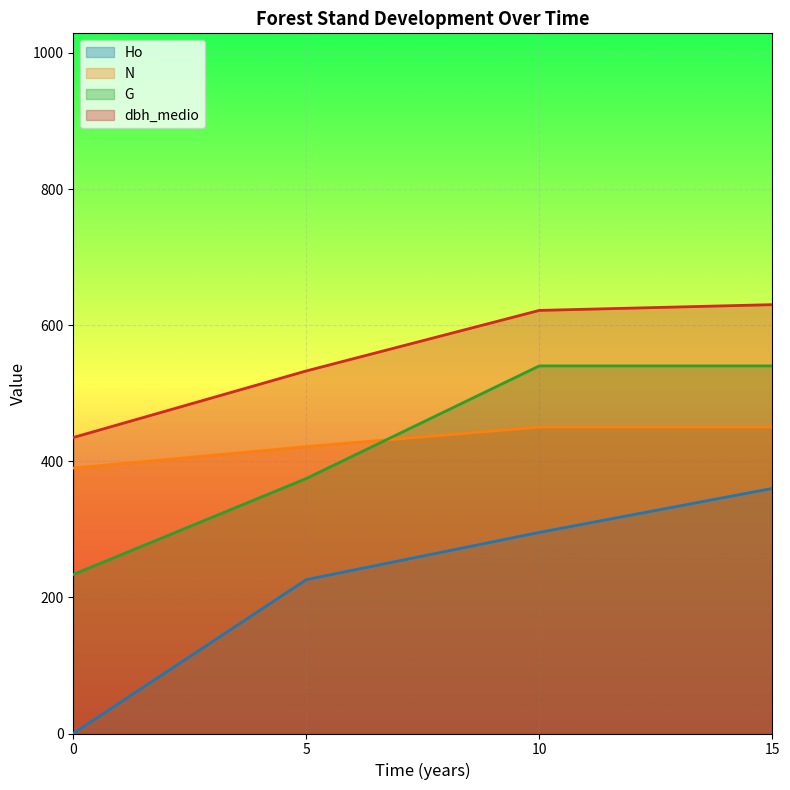

What is the difference between the highest and lowest values at 5?

306.7